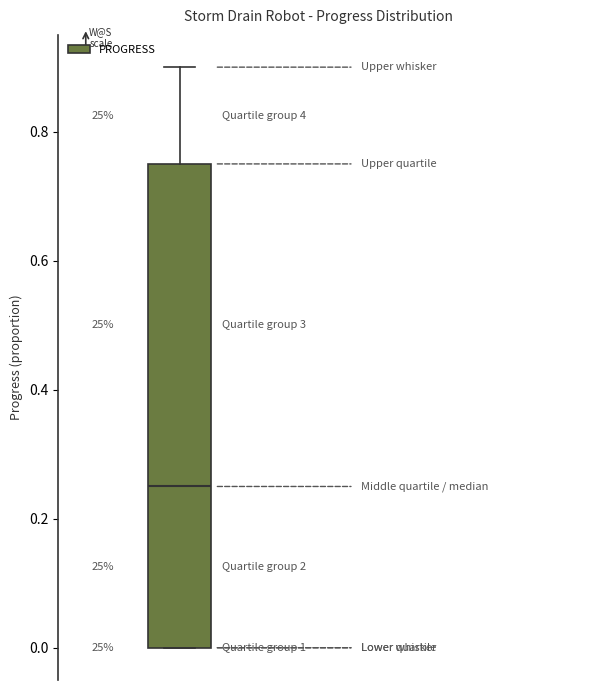

Read this box plot against the y-axis: the position of the median line, the range covered by the box, and the ends of both whiskers. The values are not printed on the chart, so give them approximately, as read against the axis.

median 0.26, box 0.00 to 0.76, whiskers 0.00 to 0.90